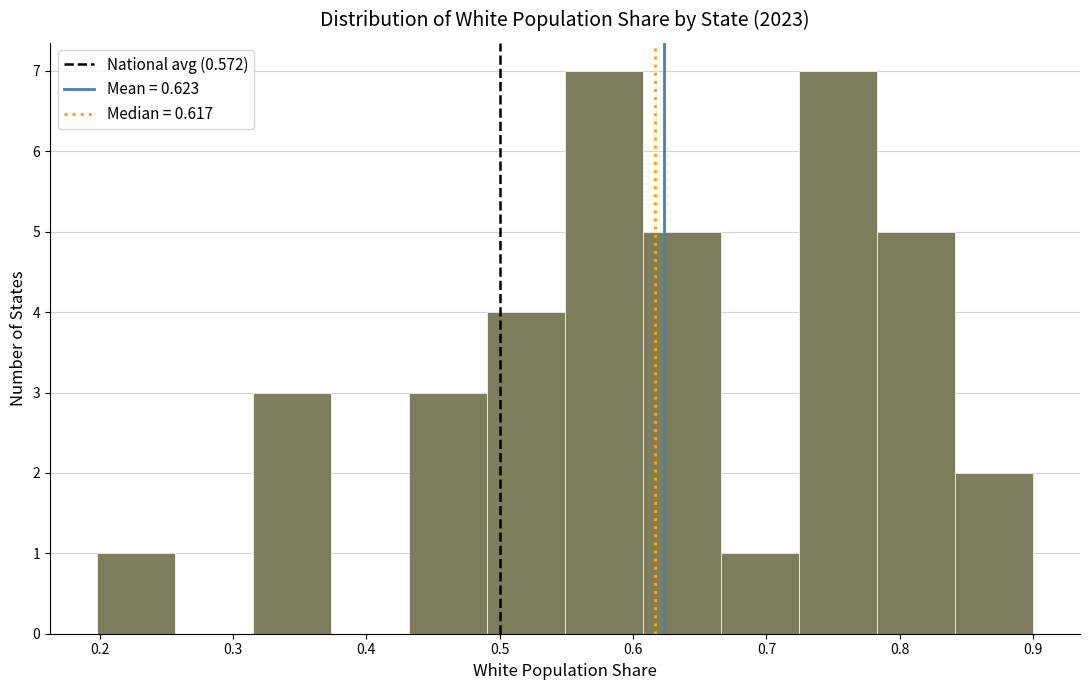

How tall is the bar that spans 0.55 to 0.61 on the x-axis? Neither the bar edges nor the heights are printed on the chart, so give them approximately, as read against the axes.

7